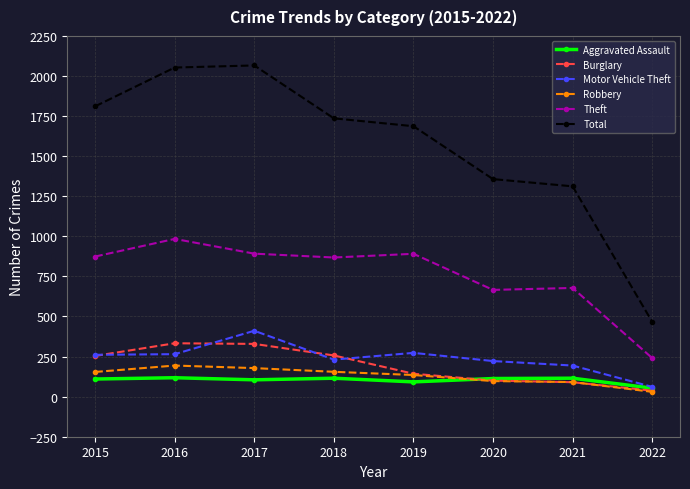

Does the chart have visible grid lines?

Yes